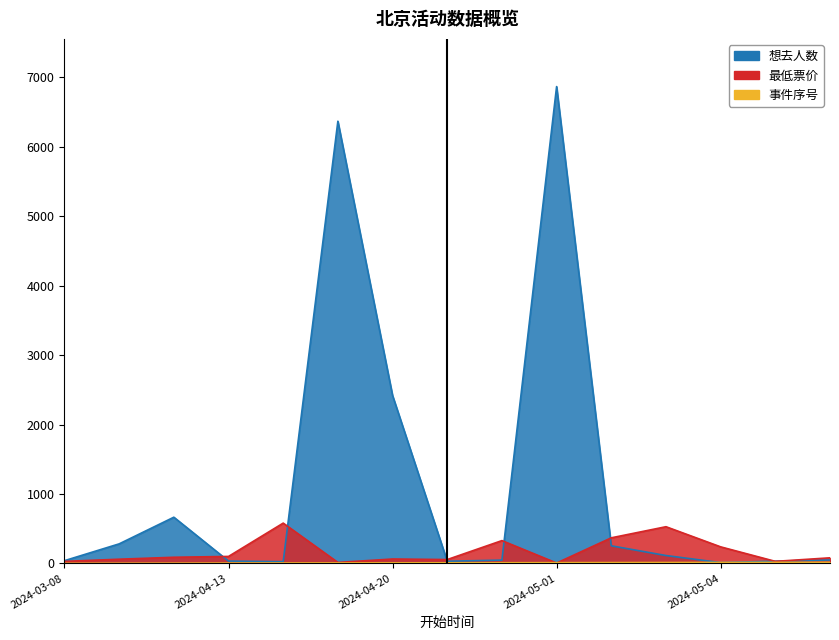

Does the chart display data point markers on the line(s)?

No